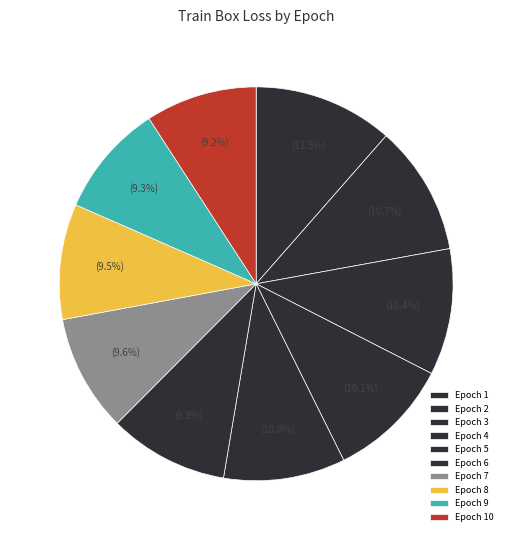

Which category has the biggest portion of the pie?

Epoch 1